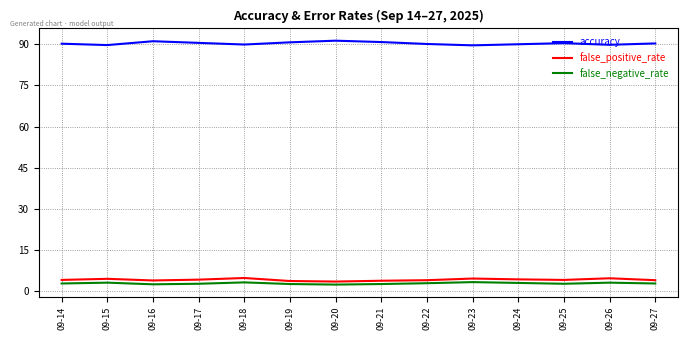

What is the spread (max minus min) of values at 09-25?

87.7